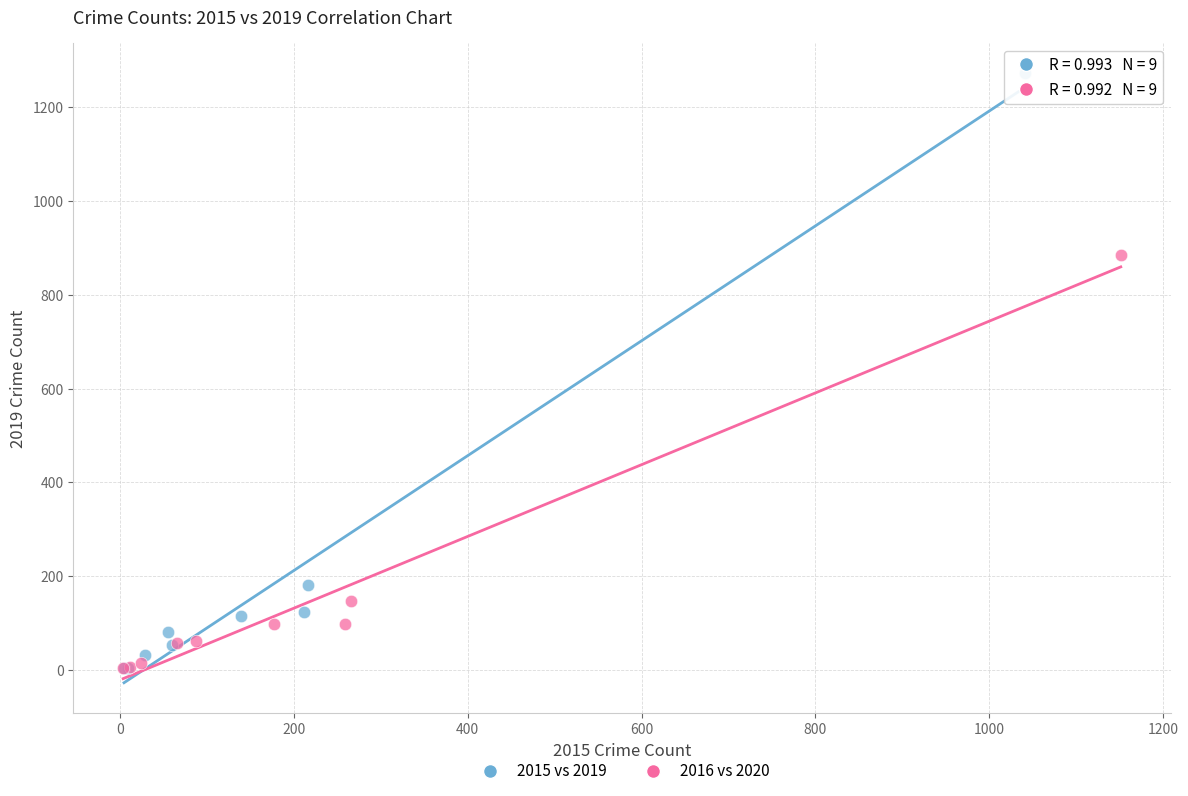

Which series contains the highest Y value?

2015 vs 2019